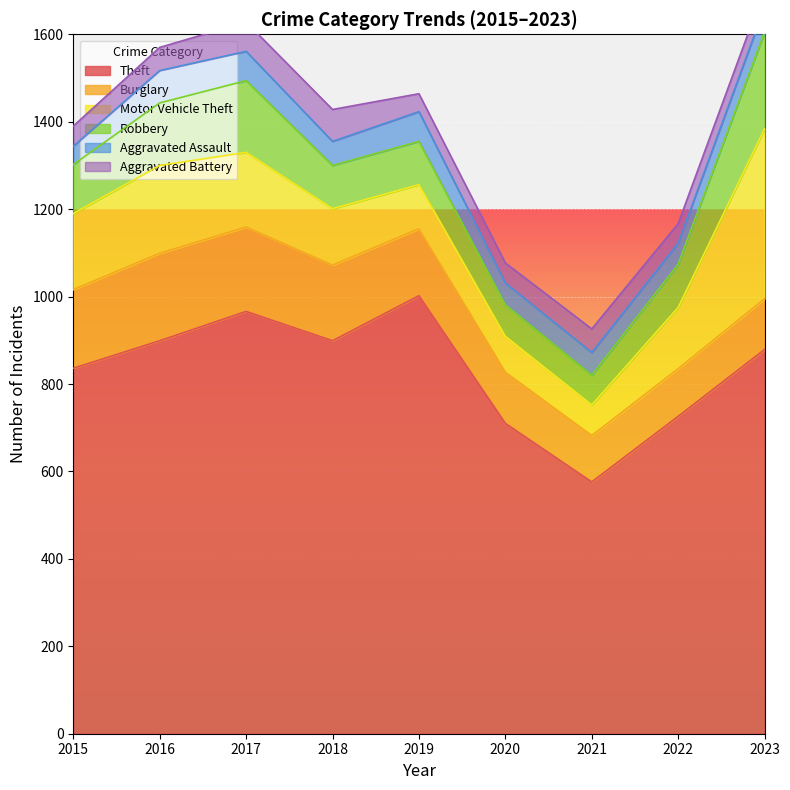

At which category is the sum across all series the highest?

2023